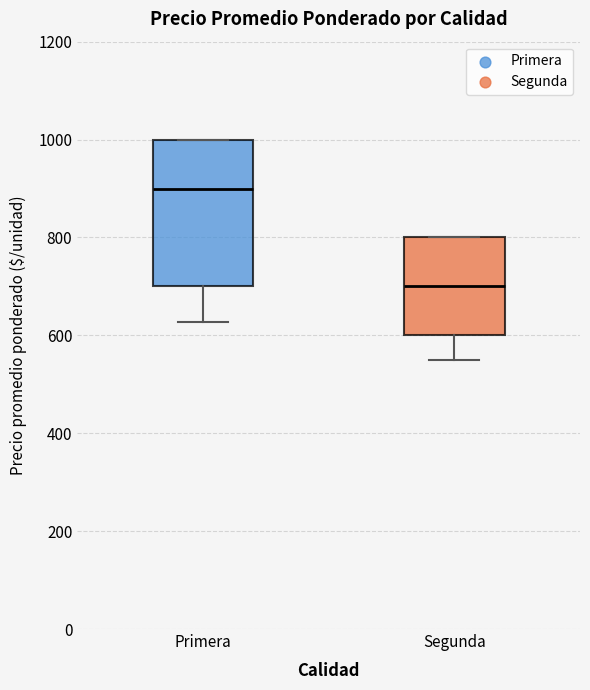

Reading left to right, transcribe this box plot: for each box, give where its median line is, the range the box spans, and where its two whiskers end, as read against the y-axis. The values are not printed on the chart, so give them approximately, as read against the axis.

Primera: median 900, box 700 to 1000, whiskers 620 to 1000
Segunda: median 700, box 600 to 800, whiskers 560 to 800